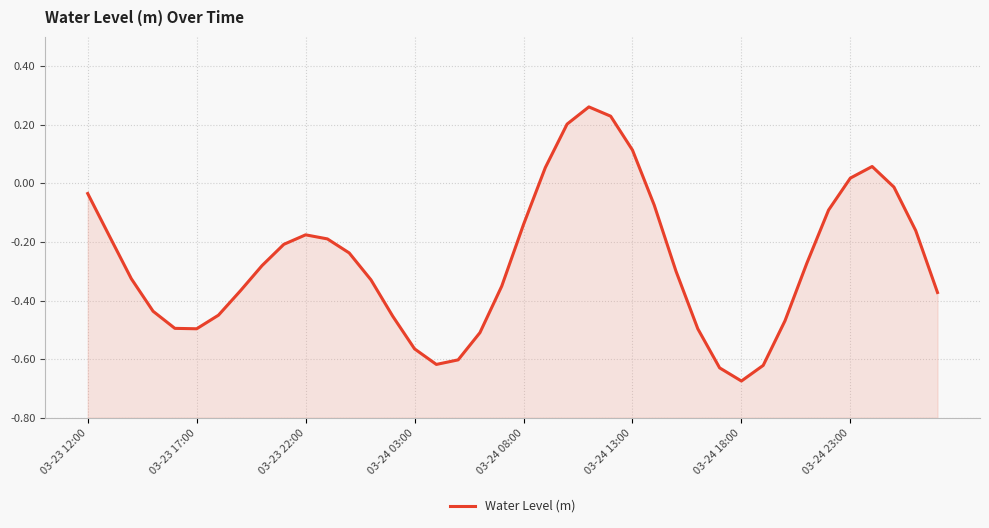

Reading right to left, what are all the values shown in this chart?

-0.4	-0.2	-0.0	0.1	0.0	-0.1	-0.3	-0.5	-0.6	-0.7	-0.6	-0.5	-0.3	-0.1	0.1	0.2	0.3	0.2	0.1	-0.1	-0.4	-0.5	-0.6	-0.6	-0.6	-0.5	-0.3	-0.2	-0.2	-0.2	-0.2	-0.3	-0.4	-0.5	-0.5	-0.5	-0.4	-0.3	-0.2	-0.0